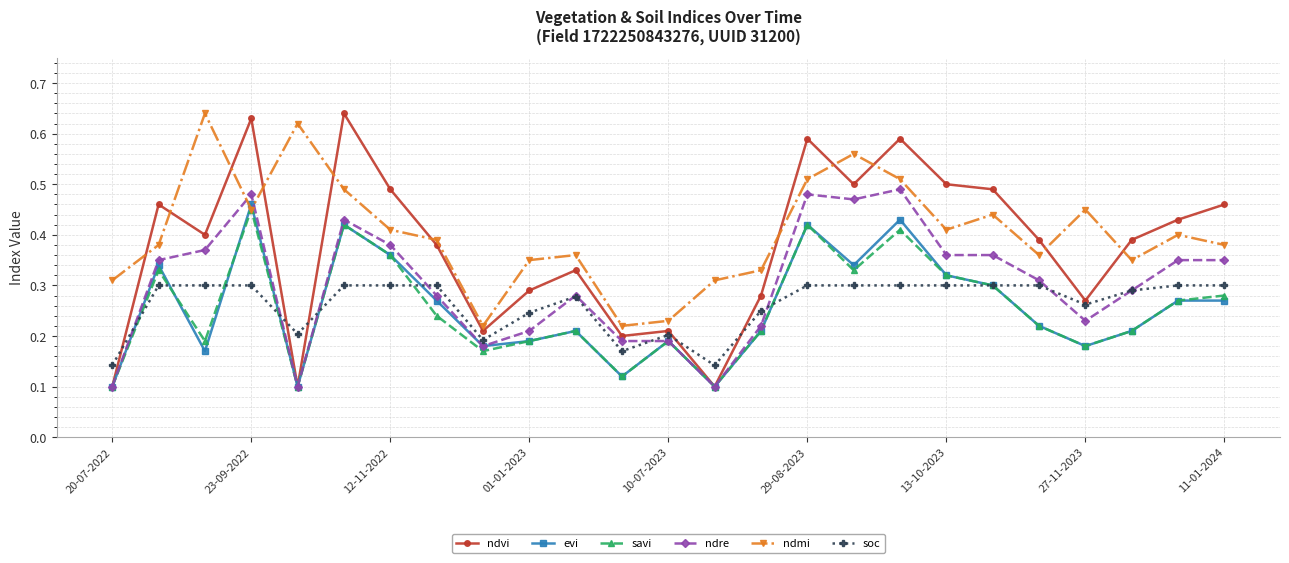

Which series has the widest spread of values?

ndvi